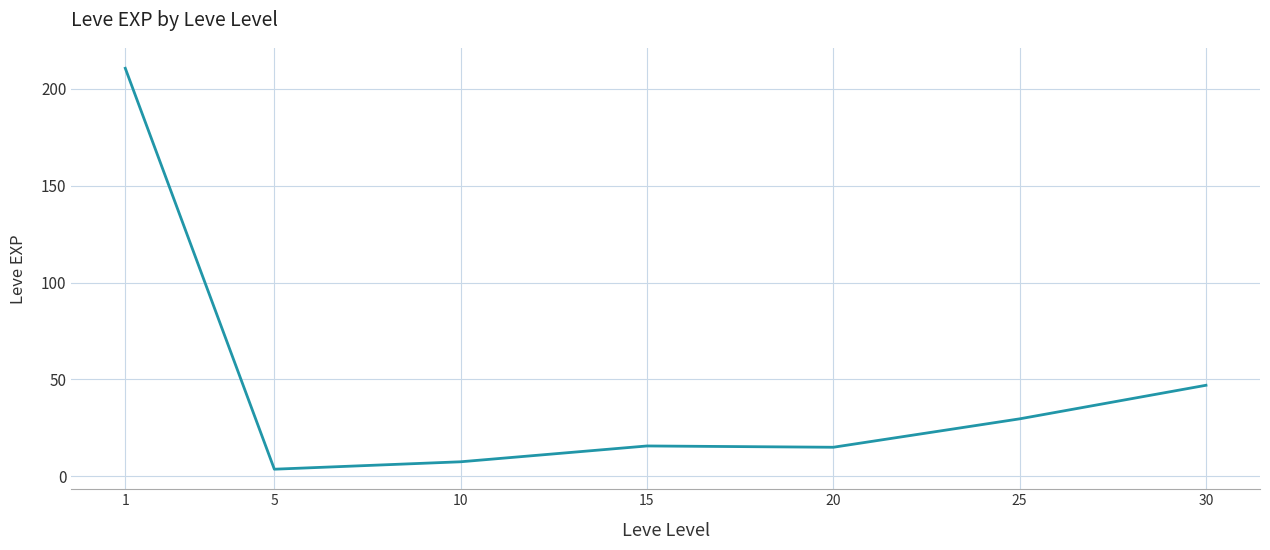

What is the greatest value displayed?

210.7